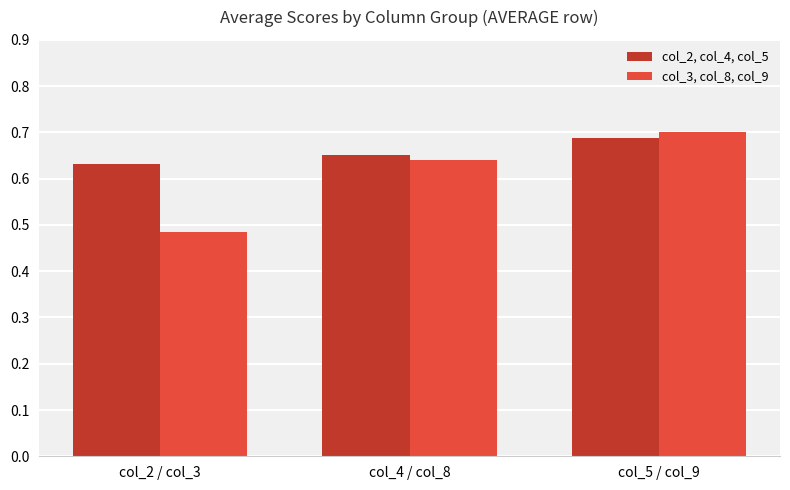

What is the label of the 2nd bar from the left?

col_4 / col_8